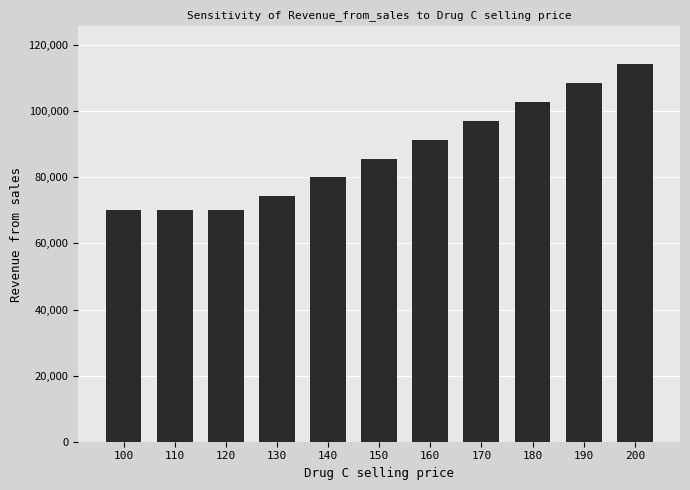

At which label is the value closest to 92142?

160